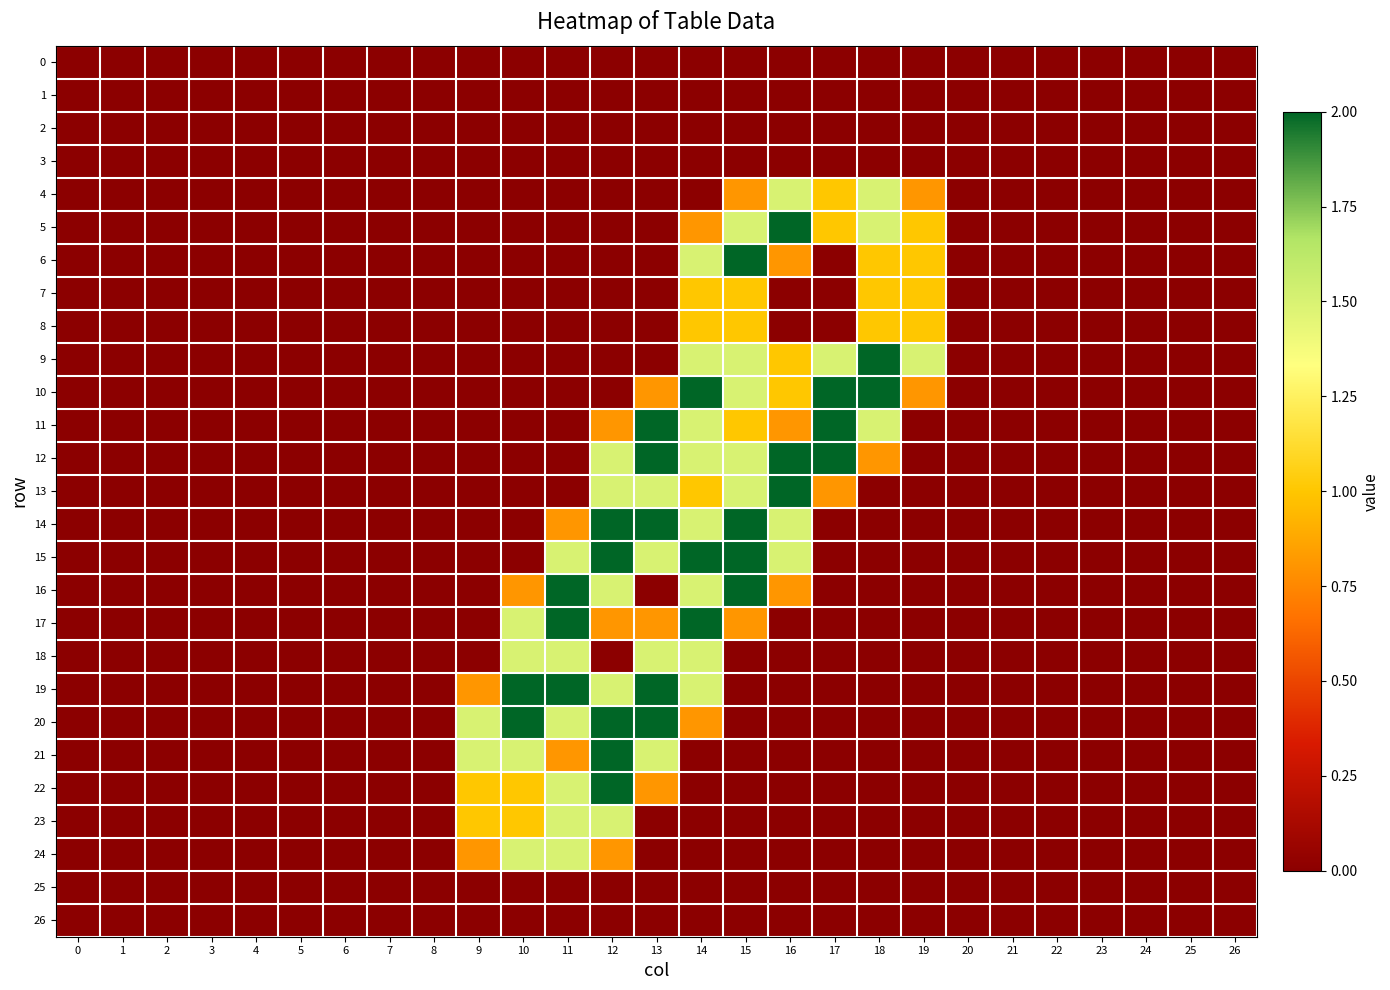

Reading left to right, list all the values displayed in this chart.

0: 0=0.0	1=0.0	2=0.0	3=0.0	4=0.0	5=0.0	6=0.0	7=0.0	8=0.0	9=0.0	10=0.0	11=0.0	12=0.0	13=0.0	14=0.0	15=0.0	16=0.0	17=0.0	18=0.0	19=0.0	20=0.0	21=0.0	22=0.0	23=0.0	24=0.0	25=0.0	26=0.0
1: 0=0.0	1=0.0	2=0.0	3=0.0	4=0.0	5=0.0	6=0.0	7=0.0	8=0.0	9=0.0	10=0.0	11=0.0	12=0.0	13=0.0	14=0.0	15=0.0	16=0.0	17=0.0	18=0.0	19=0.0	20=0.0	21=0.0	22=0.0	23=0.0	24=0.0	25=0.0	26=0.0
2: 0=0.0	1=0.0	2=0.0	3=0.0	4=0.0	5=0.0	6=0.0	7=0.0	8=0.0	9=0.0	10=0.0	11=0.0	12=0.0	13=0.0	14=0.0	15=0.0	16=0.0	17=0.0	18=0.0	19=0.0	20=0.0	21=0.0	22=0.0	23=0.0	24=0.0	25=0.0	26=0.0
3: 0=0.0	1=0.0	2=0.0	3=0.0	4=0.0	5=0.0	6=0.0	7=0.0	8=0.0	9=0.0	10=0.0	11=0.0	12=0.0	13=0.0	14=0.0	15=0.0	16=0.0	17=0.0	18=0.0	19=0.0	20=0.0	21=0.0	22=0.0	23=0.0	24=0.0	25=0.0	26=0.0
4: 0=0.0	1=0.0	2=0.0	3=0.0	4=0.0	5=0.0	6=0.0	7=0.0	8=0.0	9=0.0	10=0.0	11=0.0	12=0.0	13=0.0	14=0.0	15=0.8	16=1.5	17=1.0	18=1.5	19=0.8	20=0.0	21=0.0	22=0.0	23=0.0	24=0.0	25=0.0	26=0.0
5: 0=0.0	1=0.0	2=0.0	3=0.0	4=0.0	5=0.0	6=0.0	7=0.0	8=0.0	9=0.0	10=0.0	11=0.0	12=0.0	13=0.0	14=0.8	15=1.5	16=2.0	17=1.0	18=1.5	19=1.0	20=0.0	21=0.0	22=0.0	23=0.0	24=0.0	25=0.0	26=0.0
6: 0=0.0	1=0.0	2=0.0	3=0.0	4=0.0	5=0.0	6=0.0	7=0.0	8=0.0	9=0.0	10=0.0	11=0.0	12=0.0	13=0.0	14=1.5	15=2.0	16=0.8	17=0.0	18=1.0	19=1.0	20=0.0	21=0.0	22=0.0	23=0.0	24=0.0	25=0.0	26=0.0
7: 0=0.0	1=0.0	2=0.0	3=0.0	4=0.0	5=0.0	6=0.0	7=0.0	8=0.0	9=0.0	10=0.0	11=0.0	12=0.0	13=0.0	14=1.0	15=1.0	16=0.0	17=0.0	18=1.0	19=1.0	20=0.0	21=0.0	22=0.0	23=0.0	24=0.0	25=0.0	26=0.0
8: 0=0.0	1=0.0	2=0.0	3=0.0	4=0.0	5=0.0	6=0.0	7=0.0	8=0.0	9=0.0	10=0.0	11=0.0	12=0.0	13=0.0	14=1.0	15=1.0	16=0.0	17=0.0	18=1.0	19=1.0	20=0.0	21=0.0	22=0.0	23=0.0	24=0.0	25=0.0	26=0.0
9: 0=0.0	1=0.0	2=0.0	3=0.0	4=0.0	5=0.0	6=0.0	7=0.0	8=0.0	9=0.0	10=0.0	11=0.0	12=0.0	13=0.0	14=1.5	15=1.5	16=1.0	17=1.5	18=2.0	19=1.5	20=0.0	21=0.0	22=0.0	23=0.0	24=0.0	25=0.0	26=0.0
10: 0=0.0	1=0.0	2=0.0	3=0.0	4=0.0	5=0.0	6=0.0	7=0.0	8=0.0	9=0.0	10=0.0	11=0.0	12=0.0	13=0.8	14=2.0	15=1.5	16=1.0	17=2.0	18=2.0	19=0.8	20=0.0	21=0.0	22=0.0	23=0.0	24=0.0	25=0.0	26=0.0
11: 0=0.0	1=0.0	2=0.0	3=0.0	4=0.0	5=0.0	6=0.0	7=0.0	8=0.0	9=0.0	10=0.0	11=0.0	12=0.8	13=2.0	14=1.5	15=1.0	16=0.8	17=2.0	18=1.5	19=0.0	20=0.0	21=0.0	22=0.0	23=0.0	24=0.0	25=0.0	26=0.0
12: 0=0.0	1=0.0	2=0.0	3=0.0	4=0.0	5=0.0	6=0.0	7=0.0	8=0.0	9=0.0	10=0.0	11=0.0	12=1.5	13=2.0	14=1.5	15=1.5	16=2.0	17=2.0	18=0.8	19=0.0	20=0.0	21=0.0	22=0.0	23=0.0	24=0.0	25=0.0	26=0.0
13: 0=0.0	1=0.0	2=0.0	3=0.0	4=0.0	5=0.0	6=0.0	7=0.0	8=0.0	9=0.0	10=0.0	11=0.0	12=1.5	13=1.5	14=1.0	15=1.5	16=2.0	17=0.8	18=0.0	19=0.0	20=0.0	21=0.0	22=0.0	23=0.0	24=0.0	25=0.0	26=0.0
14: 0=0.0	1=0.0	2=0.0	3=0.0	4=0.0	5=0.0	6=0.0	7=0.0	8=0.0	9=0.0	10=0.0	11=0.8	12=2.0	13=2.0	14=1.5	15=2.0	16=1.5	17=0.0	18=0.0	19=0.0	20=0.0	21=0.0	22=0.0	23=0.0	24=0.0	25=0.0	26=0.0
15: 0=0.0	1=0.0	2=0.0	3=0.0	4=0.0	5=0.0	6=0.0	7=0.0	8=0.0	9=0.0	10=0.0	11=1.5	12=2.0	13=1.5	14=2.0	15=2.0	16=1.5	17=0.0	18=0.0	19=0.0	20=0.0	21=0.0	22=0.0	23=0.0	24=0.0	25=0.0	26=0.0
16: 0=0.0	1=0.0	2=0.0	3=0.0	4=0.0	5=0.0	6=0.0	7=0.0	8=0.0	9=0.0	10=0.8	11=2.0	12=1.5	13=0.0	14=1.5	15=2.0	16=0.8	17=0.0	18=0.0	19=0.0	20=0.0	21=0.0	22=0.0	23=0.0	24=0.0	25=0.0	26=0.0
17: 0=0.0	1=0.0	2=0.0	3=0.0	4=0.0	5=0.0	6=0.0	7=0.0	8=0.0	9=0.0	10=1.5	11=2.0	12=0.8	13=0.8	14=2.0	15=0.8	16=0.0	17=0.0	18=0.0	19=0.0	20=0.0	21=0.0	22=0.0	23=0.0	24=0.0	25=0.0	26=0.0
18: 0=0.0	1=0.0	2=0.0	3=0.0	4=0.0	5=0.0	6=0.0	7=0.0	8=0.0	9=0.0	10=1.5	11=1.5	12=0.0	13=1.5	14=1.5	15=0.0	16=0.0	17=0.0	18=0.0	19=0.0	20=0.0	21=0.0	22=0.0	23=0.0	24=0.0	25=0.0	26=0.0
19: 0=0.0	1=0.0	2=0.0	3=0.0	4=0.0	5=0.0	6=0.0	7=0.0	8=0.0	9=0.8	10=2.0	11=2.0	12=1.5	13=2.0	14=1.5	15=0.0	16=0.0	17=0.0	18=0.0	19=0.0	20=0.0	21=0.0	22=0.0	23=0.0	24=0.0	25=0.0	26=0.0
20: 0=0.0	1=0.0	2=0.0	3=0.0	4=0.0	5=0.0	6=0.0	7=0.0	8=0.0	9=1.5	10=2.0	11=1.5	12=2.0	13=2.0	14=0.8	15=0.0	16=0.0	17=0.0	18=0.0	19=0.0	20=0.0	21=0.0	22=0.0	23=0.0	24=0.0	25=0.0	26=0.0
21: 0=0.0	1=0.0	2=0.0	3=0.0	4=0.0	5=0.0	6=0.0	7=0.0	8=0.0	9=1.5	10=1.5	11=0.8	12=2.0	13=1.5	14=0.0	15=0.0	16=0.0	17=0.0	18=0.0	19=0.0	20=0.0	21=0.0	22=0.0	23=0.0	24=0.0	25=0.0	26=0.0
22: 0=0.0	1=0.0	2=0.0	3=0.0	4=0.0	5=0.0	6=0.0	7=0.0	8=0.0	9=1.0	10=1.0	11=1.5	12=2.0	13=0.8	14=0.0	15=0.0	16=0.0	17=0.0	18=0.0	19=0.0	20=0.0	21=0.0	22=0.0	23=0.0	24=0.0	25=0.0	26=0.0
23: 0=0.0	1=0.0	2=0.0	3=0.0	4=0.0	5=0.0	6=0.0	7=0.0	8=0.0	9=1.0	10=1.0	11=1.5	12=1.5	13=0.0	14=0.0	15=0.0	16=0.0	17=0.0	18=0.0	19=0.0	20=0.0	21=0.0	22=0.0	23=0.0	24=0.0	25=0.0	26=0.0
24: 0=0.0	1=0.0	2=0.0	3=0.0	4=0.0	5=0.0	6=0.0	7=0.0	8=0.0	9=0.8	10=1.5	11=1.5	12=0.8	13=0.0	14=0.0	15=0.0	16=0.0	17=0.0	18=0.0	19=0.0	20=0.0	21=0.0	22=0.0	23=0.0	24=0.0	25=0.0	26=0.0
25: 0=0.0	1=0.0	2=0.0	3=0.0	4=0.0	5=0.0	6=0.0	7=0.0	8=0.0	9=0.0	10=0.0	11=0.0	12=0.0	13=0.0	14=0.0	15=0.0	16=0.0	17=0.0	18=0.0	19=0.0	20=0.0	21=0.0	22=0.0	23=0.0	24=0.0	25=0.0	26=0.0
26: 0=0.0	1=0.0	2=0.0	3=0.0	4=0.0	5=0.0	6=0.0	7=0.0	8=0.0	9=0.0	10=0.0	11=0.0	12=0.0	13=0.0	14=0.0	15=0.0	16=0.0	17=0.0	18=0.0	19=0.0	20=0.0	21=0.0	22=0.0	23=0.0	24=0.0	25=0.0	26=0.0